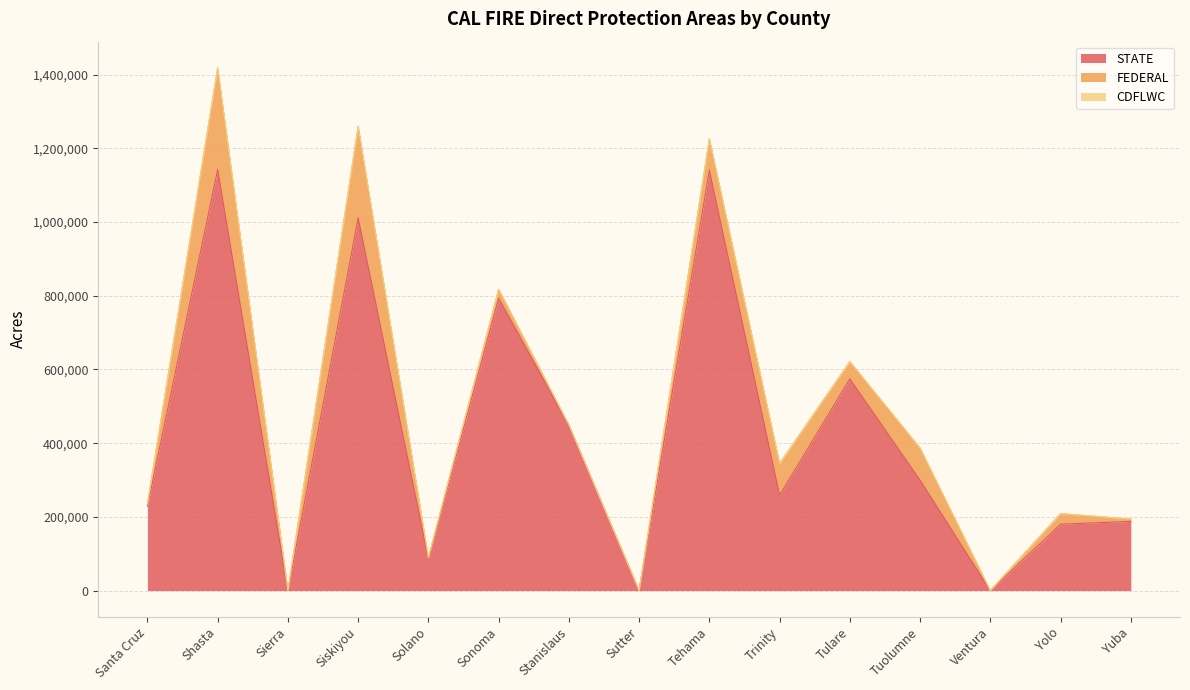

How many lines are shown in the chart?

3